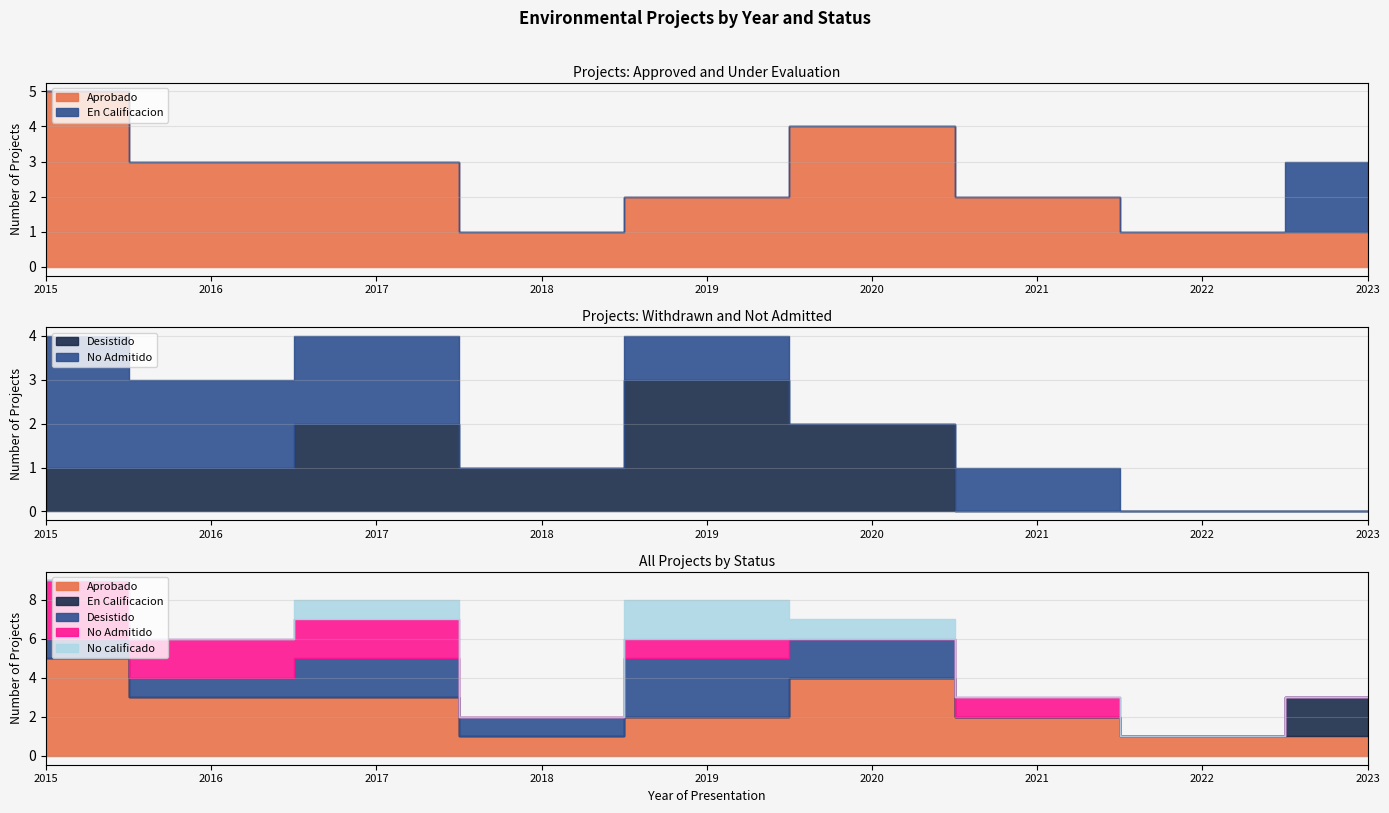

At 2019, list the series in order from largest to smallest.

Desistido, Aprobado, No calificado, No Admitido, En Calificacion